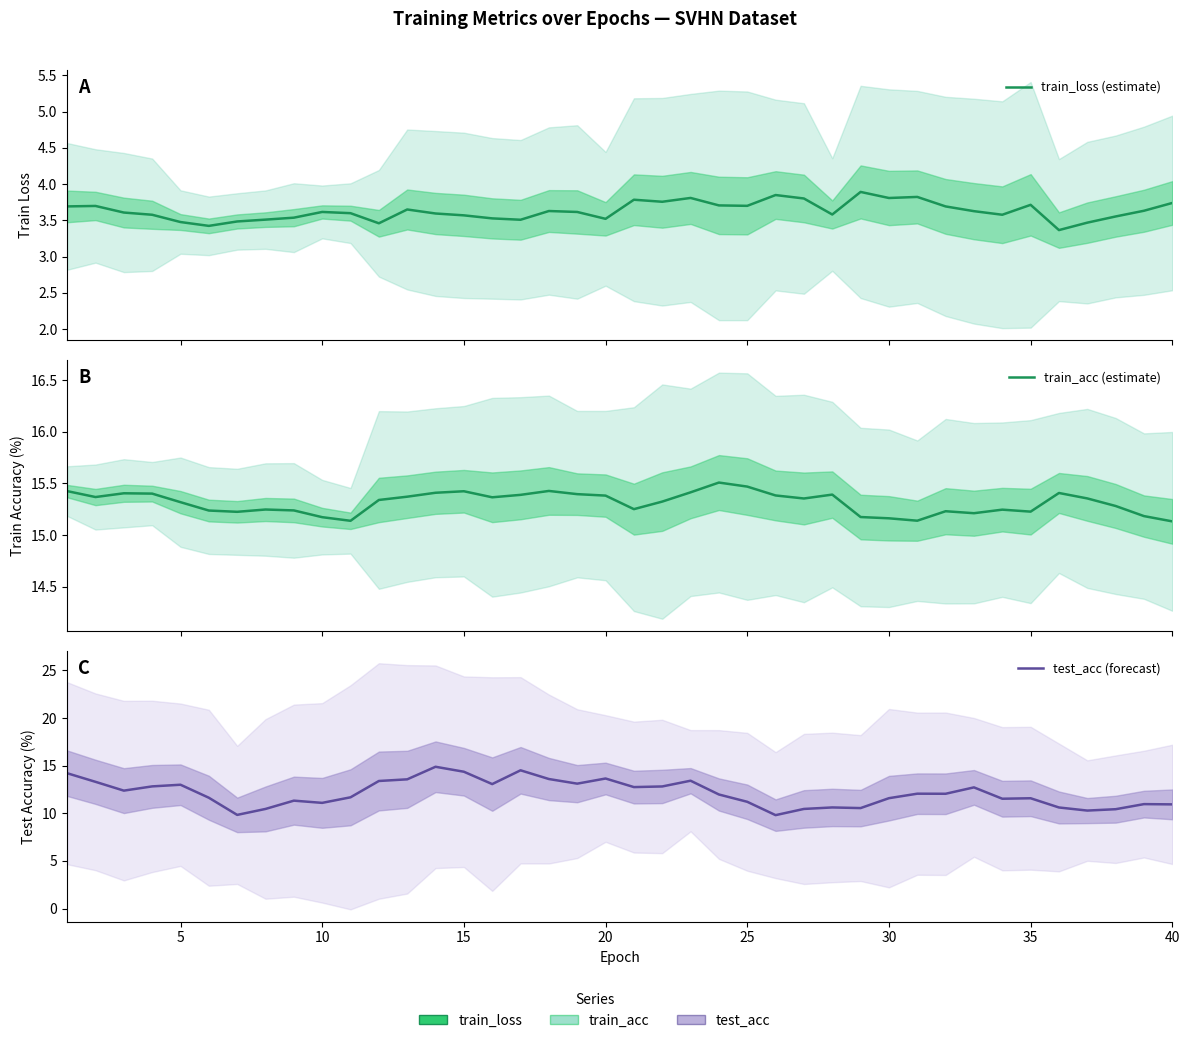

True or false: test_acc (forecast) and train_loss (estimate) cross at least once.

False